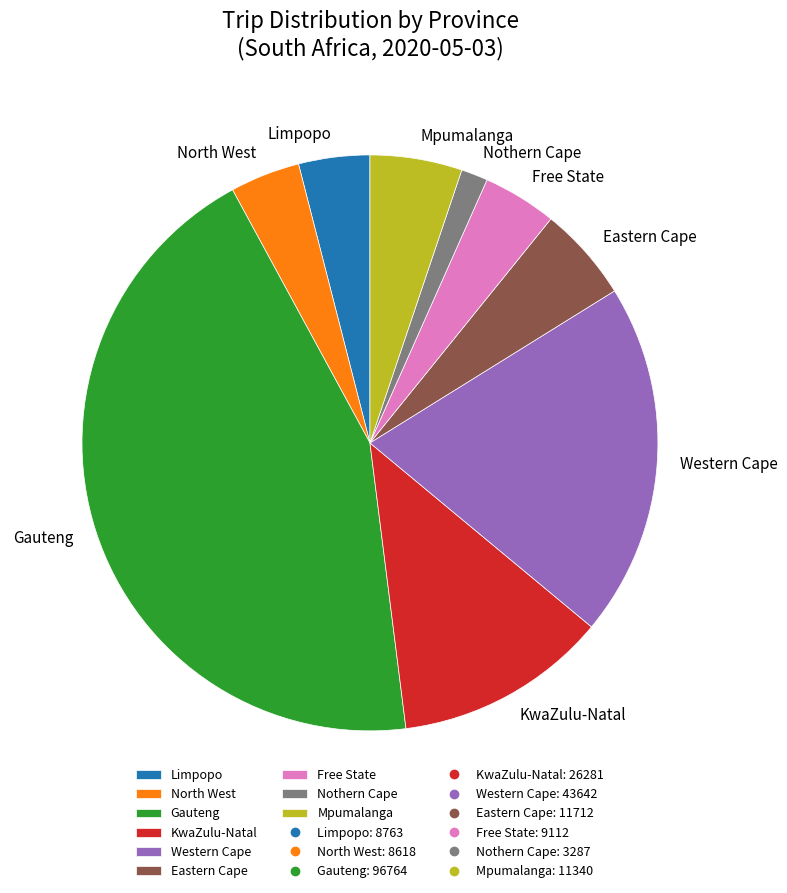

What is the largest slice in the pie chart?

Gauteng